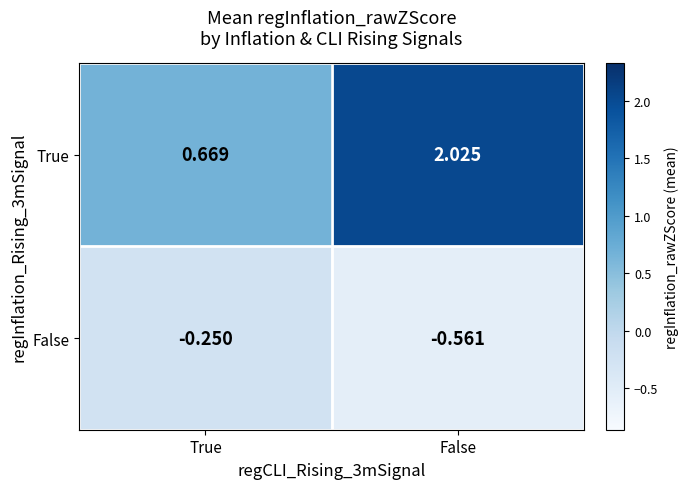

At which category is the sum across all series the highest?

False